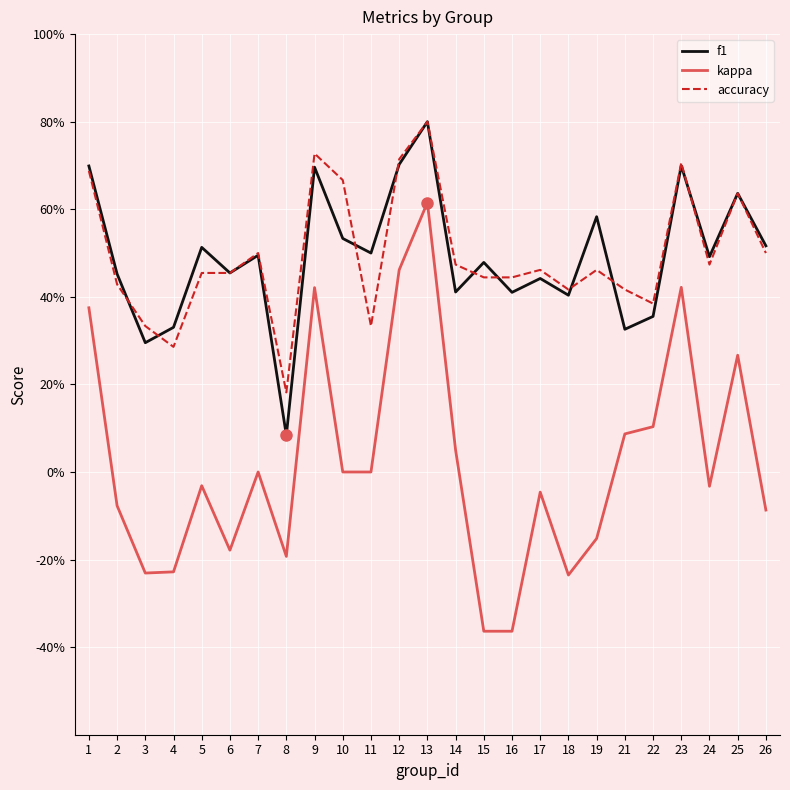

What is the difference between the maximum and minimum values in the accuracy series?

0.6